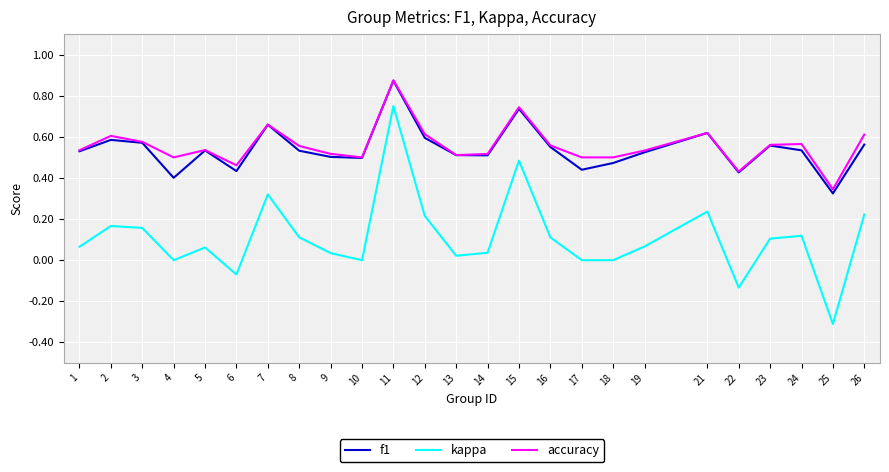

Which series has the widest spread of values?

kappa